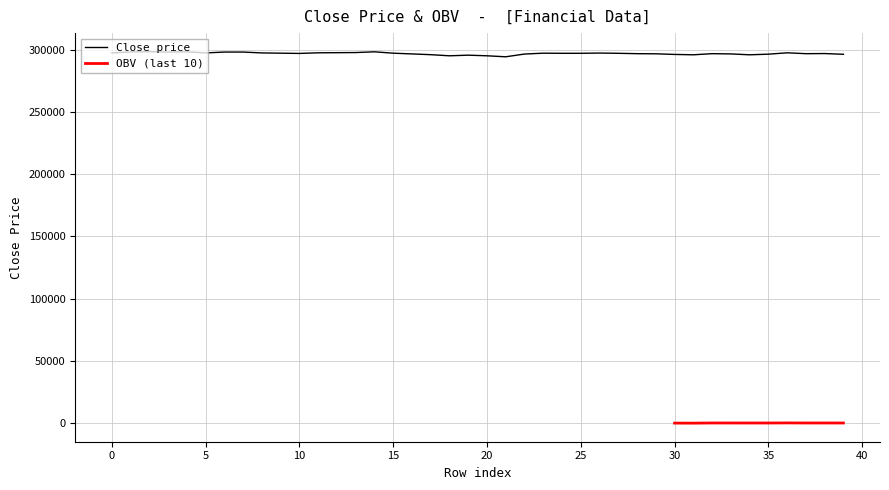

Reading right to left, extract all data points from this chart.

296200	296800	296700	297400	296300	295800	296500	296700	295800	296100	296600	296700	297000	297200	297000	297000	297100	296400	294200	295000	295500	295000	295900	296500	297100	298200	297600	297500	297400	296900	297100	297300	298000	298000	297300	298200	298000	298300	298100	297300